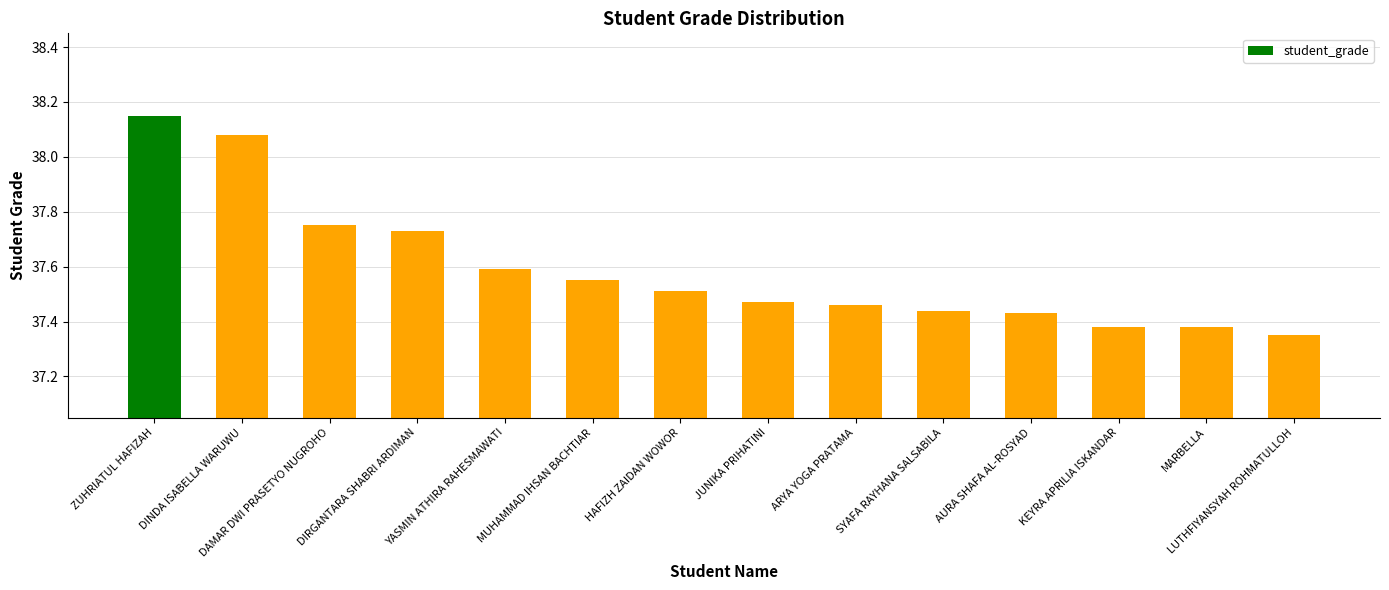

Which label corresponds to the largest value in the chart?

ZUHRIATUL HAFIZAH